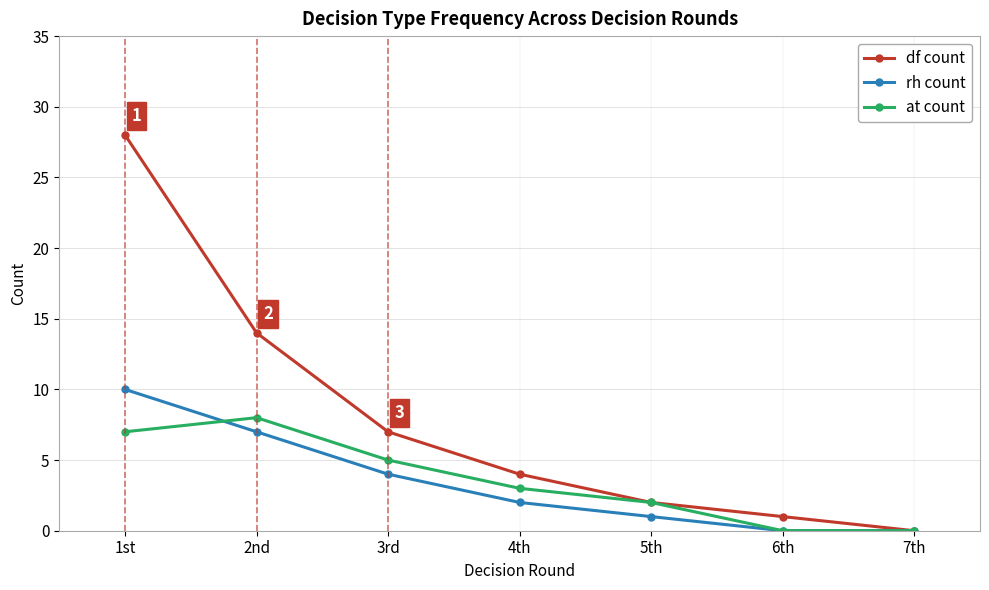

The rh count series shows 10 at 1st. True or false?

True